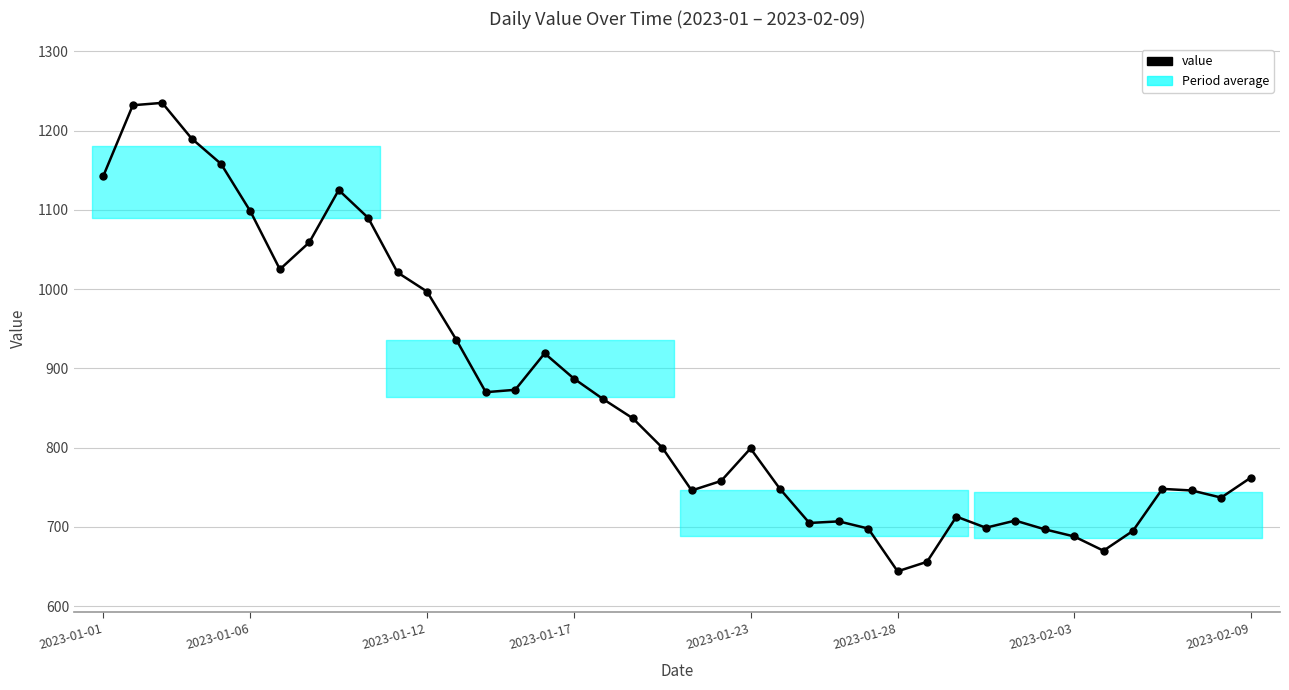

What is the minimum value shown in the chart?

644